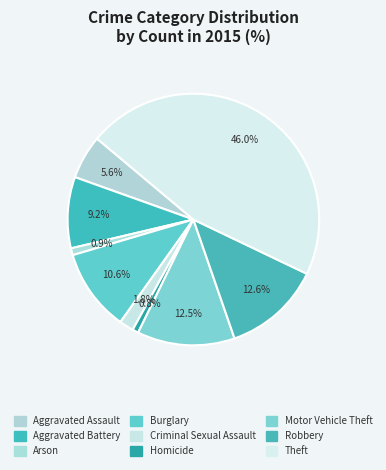

True or false: Aggravated Battery accounts for 1% of the total.

False